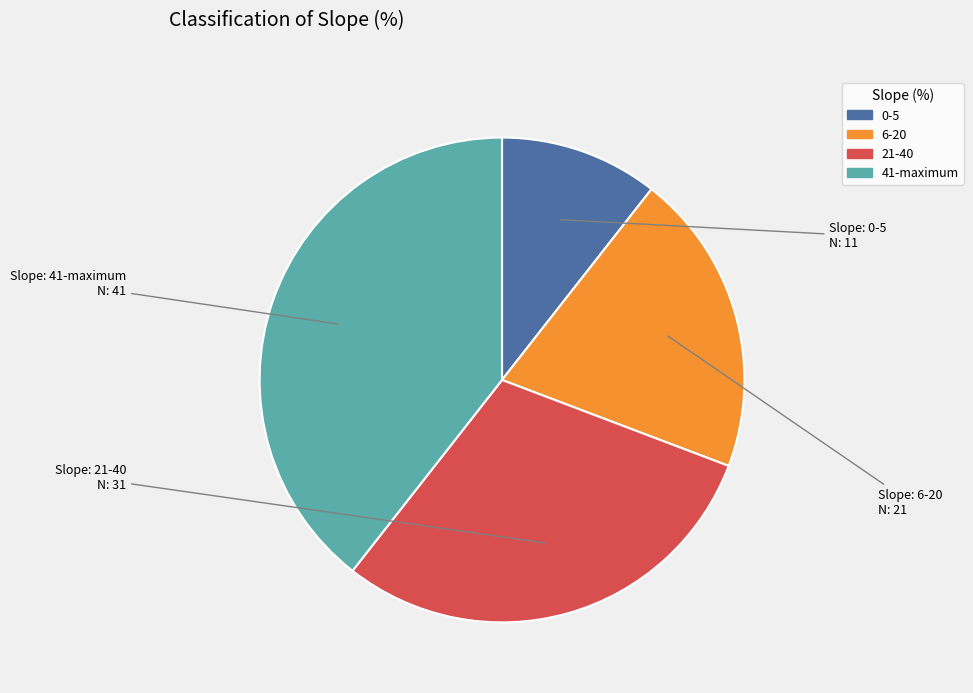

Combined, do 21-40 and 0-5 account for over 50%?

No